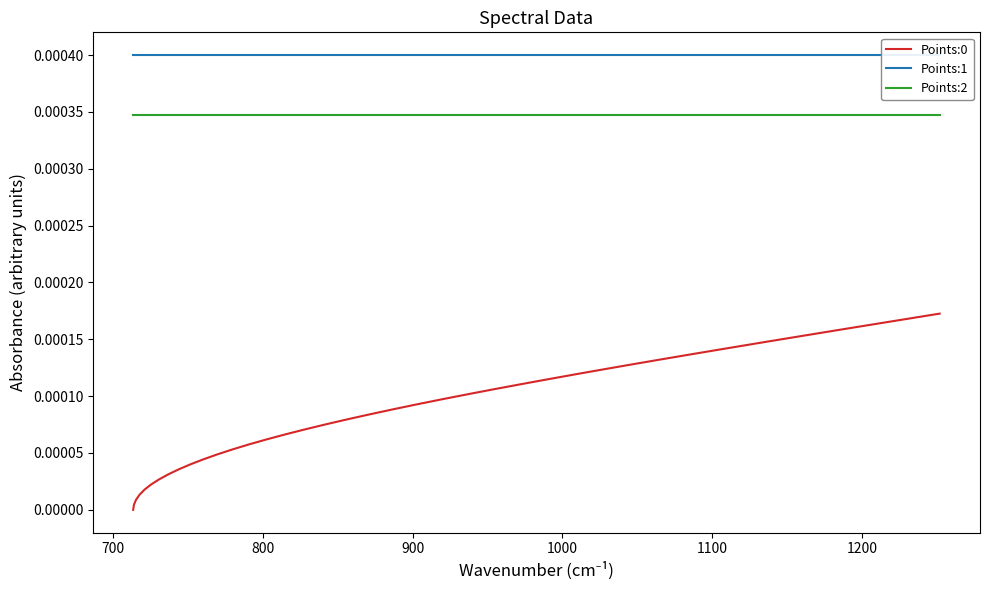

Reading right to left, transcribe all the data shown in this chart.

Points:0: 0.0	0.0	0.0	0.0	0.0	0.0	0.0	0.0	0.0	0.0	0.0	0.0	0.0	0.0	0.0	0.0	0.0	0.0	0.0	0.0	0.0	0.0	0.0	0.0	0.0	0.0	0.0	0.0	0.0	0.0	0.0	0.0	0.0	0.0	0.0	0.0	0.0	0.0	0.0	0.0
Points:1: 0.0	0.0	0.0	0.0	0.0	0.0	0.0	0.0	0.0	0.0	0.0	0.0	0.0	0.0	0.0	0.0	0.0	0.0	0.0	0.0	0.0	0.0	0.0	0.0	0.0	0.0	0.0	0.0	0.0	0.0	0.0	0.0	0.0	0.0	0.0	0.0	0.0	0.0	0.0	0.0
Points:2: 0.0	0.0	0.0	0.0	0.0	0.0	0.0	0.0	0.0	0.0	0.0	0.0	0.0	0.0	0.0	0.0	0.0	0.0	0.0	0.0	0.0	0.0	0.0	0.0	0.0	0.0	0.0	0.0	0.0	0.0	0.0	0.0	0.0	0.0	0.0	0.0	0.0	0.0	0.0	0.0